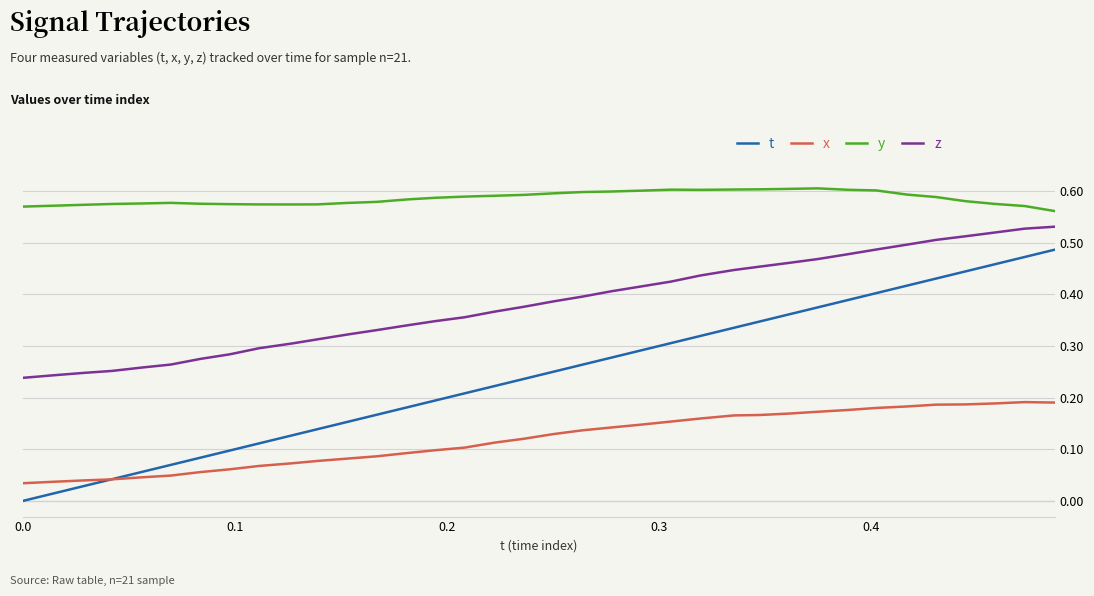

Which series has the widest spread of values?

t